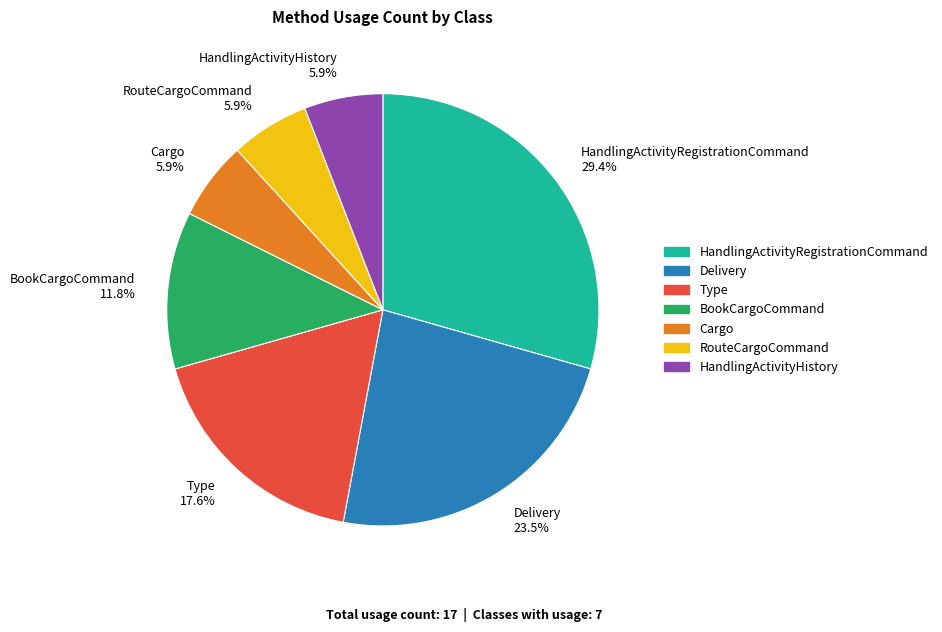

Which has a higher value, Delivery 23.5% or HandlingActivityHistory 5.9%?

Delivery 23.5%